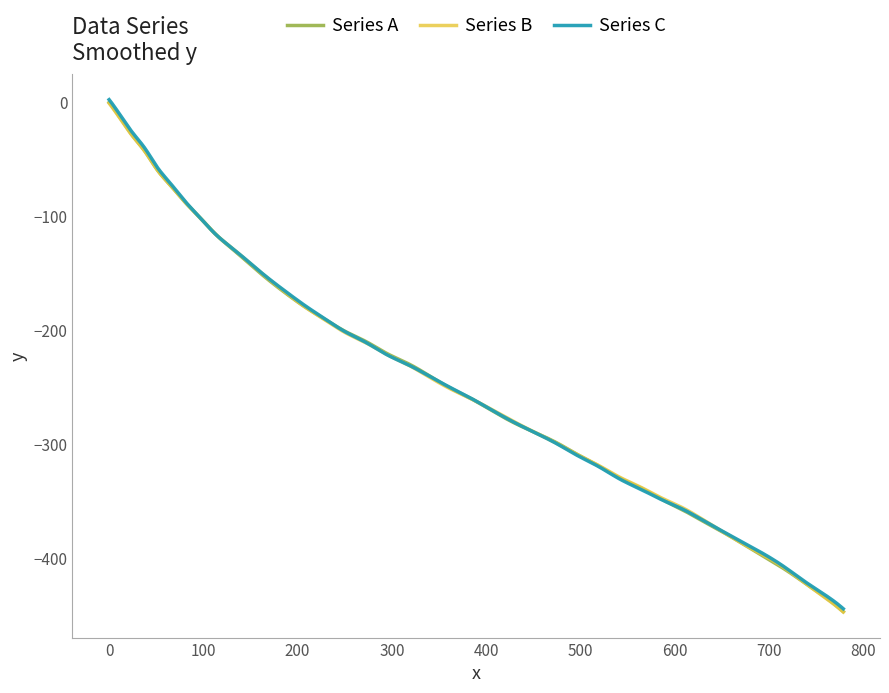

Rank the series by their average value, from lowest to highest.

Series A, Series B, Series C